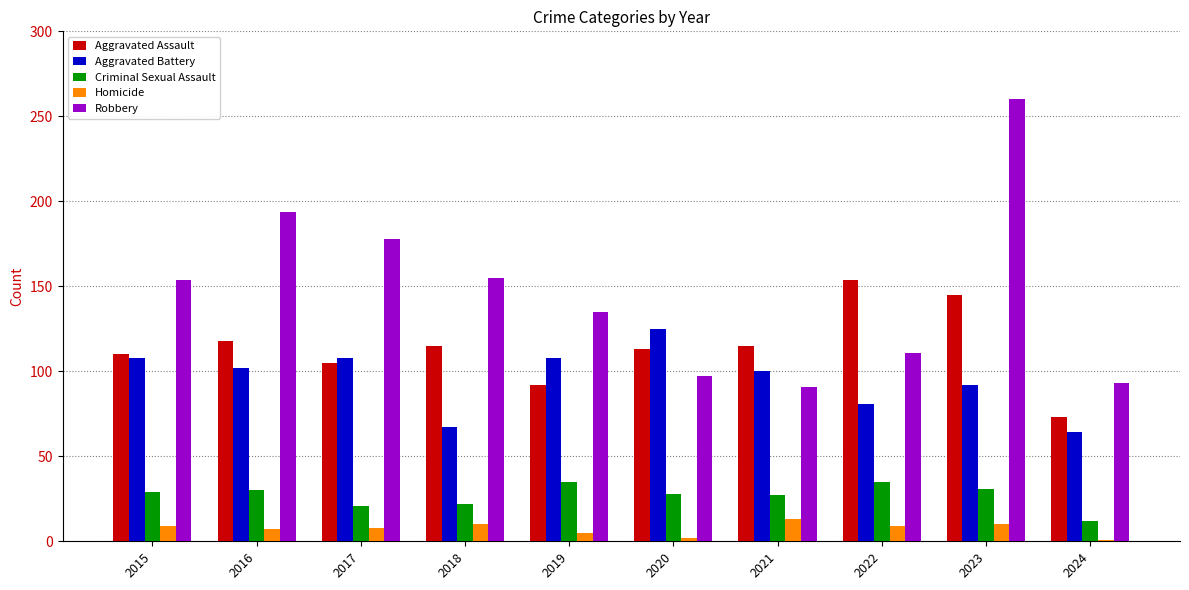

List the series in order of their peak value, lowest first.

Homicide, Criminal Sexual Assault, Aggravated Battery, Aggravated Assault, Robbery